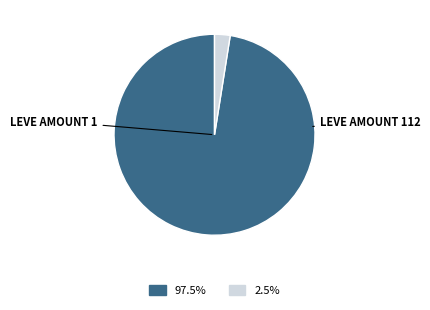

Is there a majority slice in this chart?

Yes